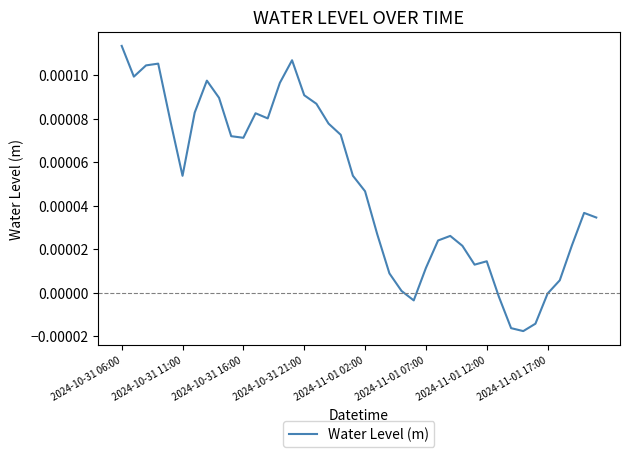

How many lines are shown in the chart?

1